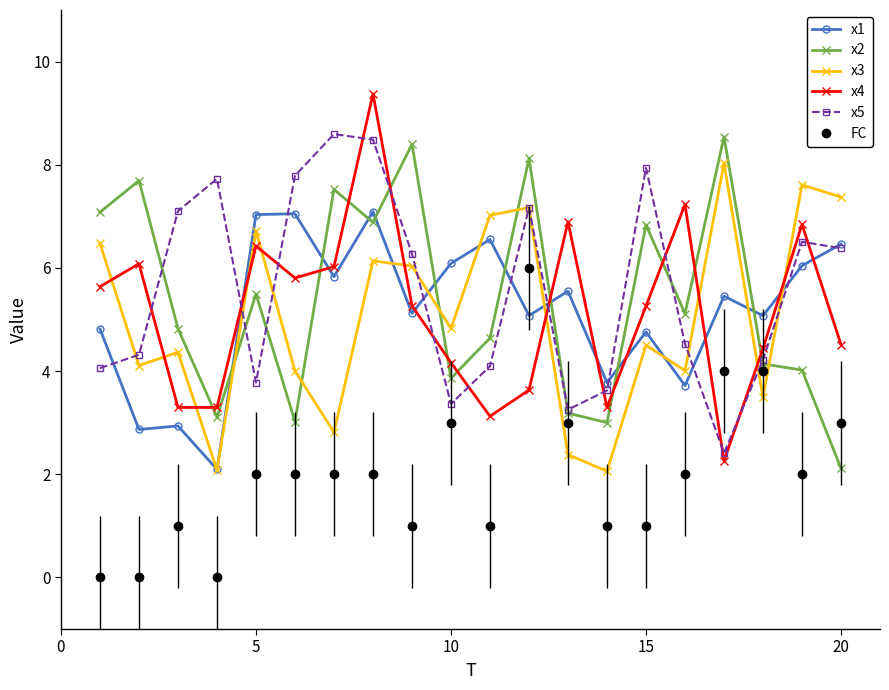

Does the chart display data point markers on the line(s)?

Yes